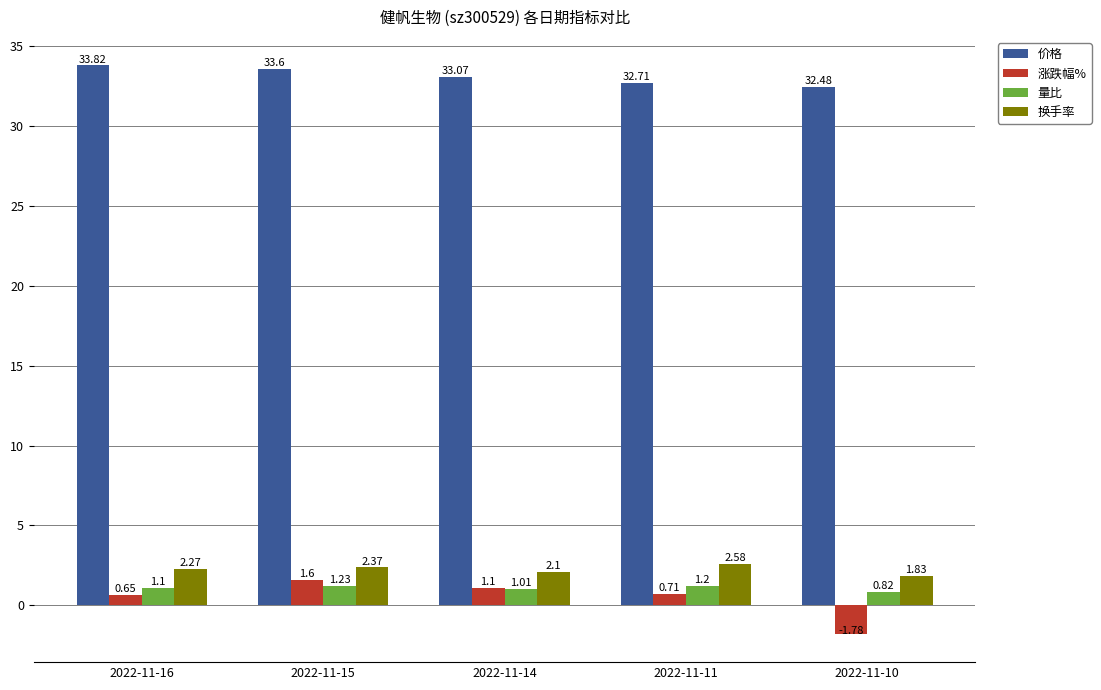

Is the value of 量比 at 2022-11-15 greater than the value of 价格 at 2022-11-16?

No